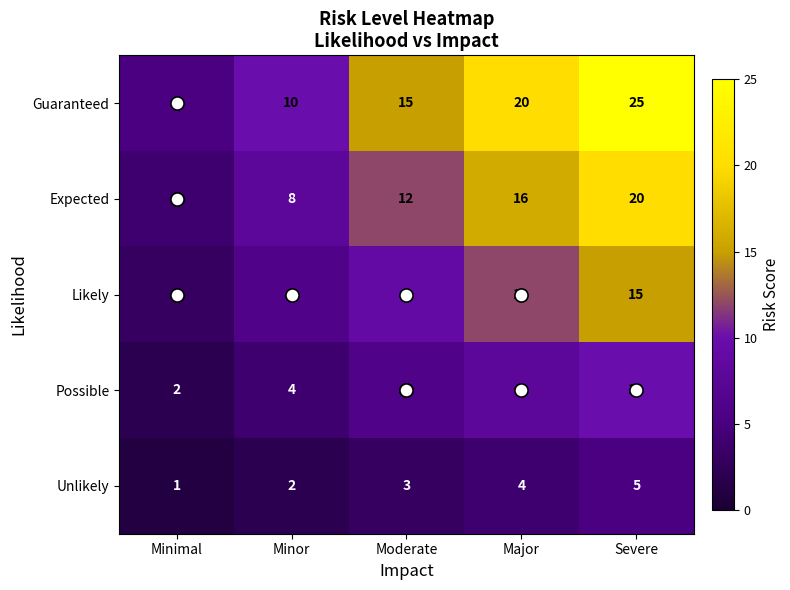

How many distinct data groups are displayed?

5